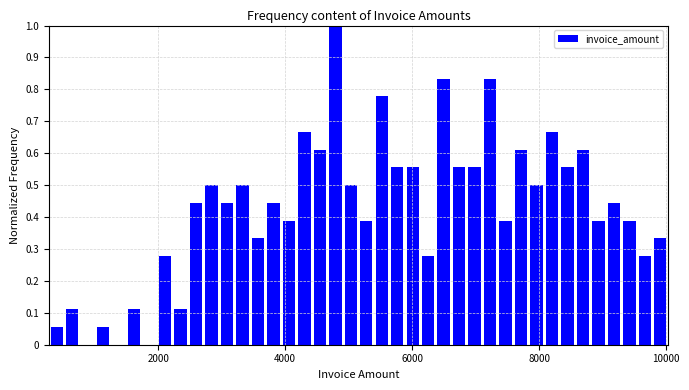

Read against the x-axis, roughly where is the centre of the tallest bar?

4800